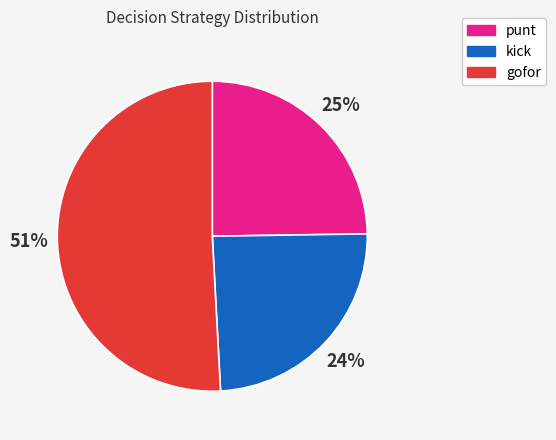

Between gofor and punt, which is larger?

gofor